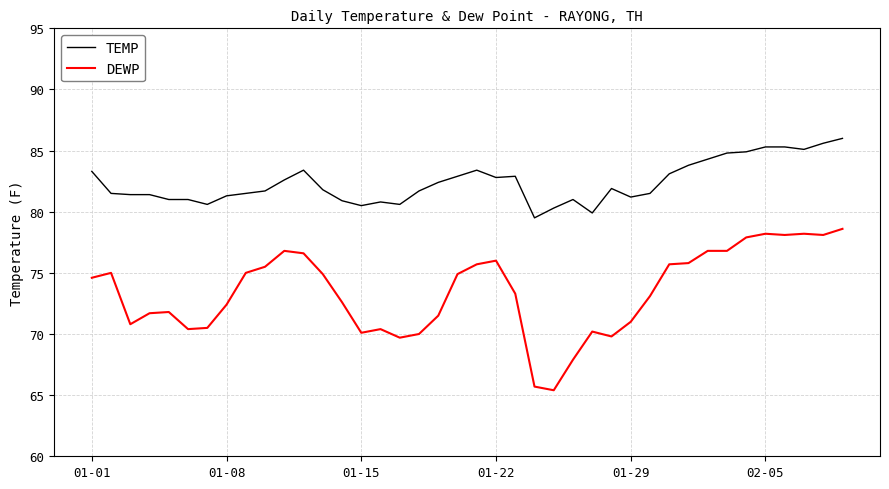

What are all the series names shown in the legend?

TEMP, DEWP